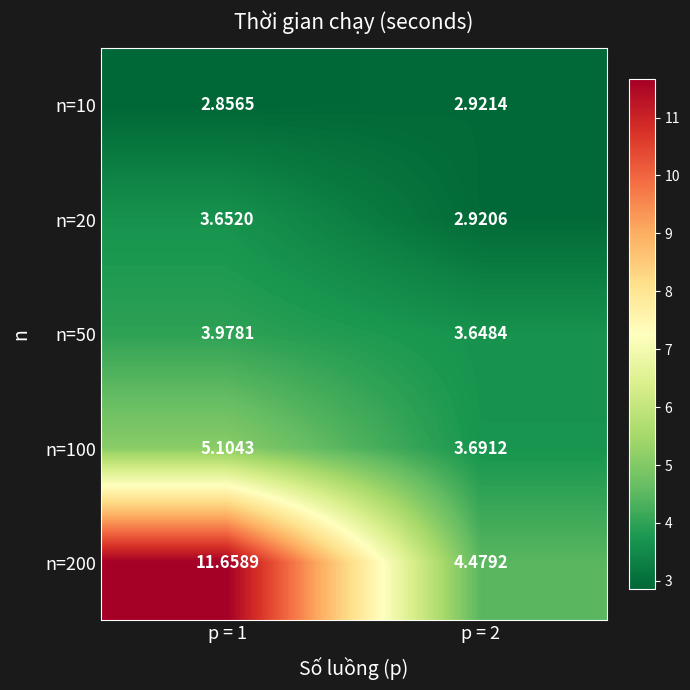

At p = 2, list the series in order from largest to smallest.

n=200, n=100, n=50, n=10, n=20